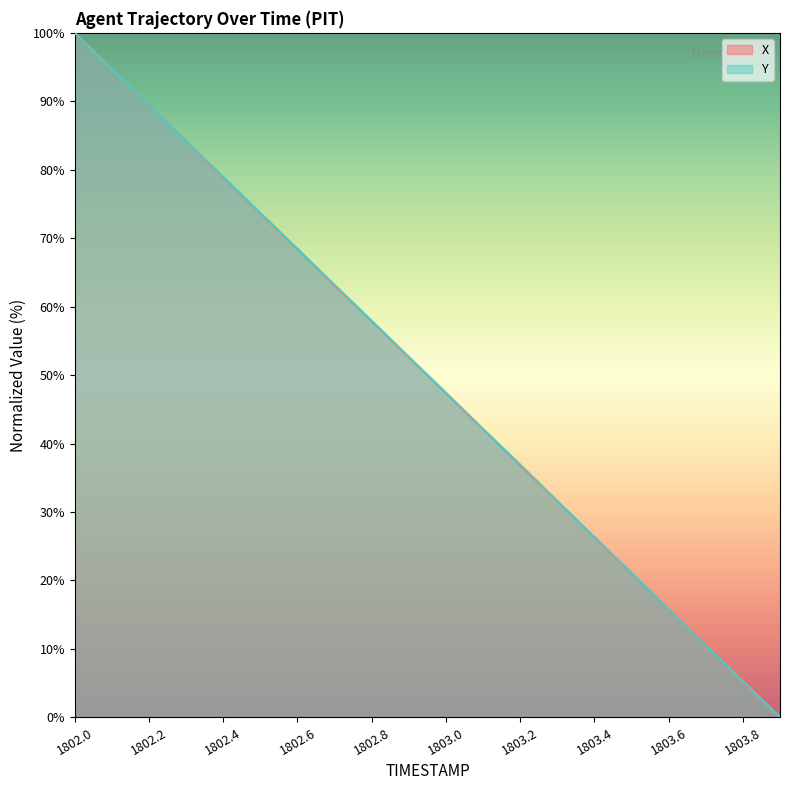

Which category has the highest value in the Y series?

1802.0